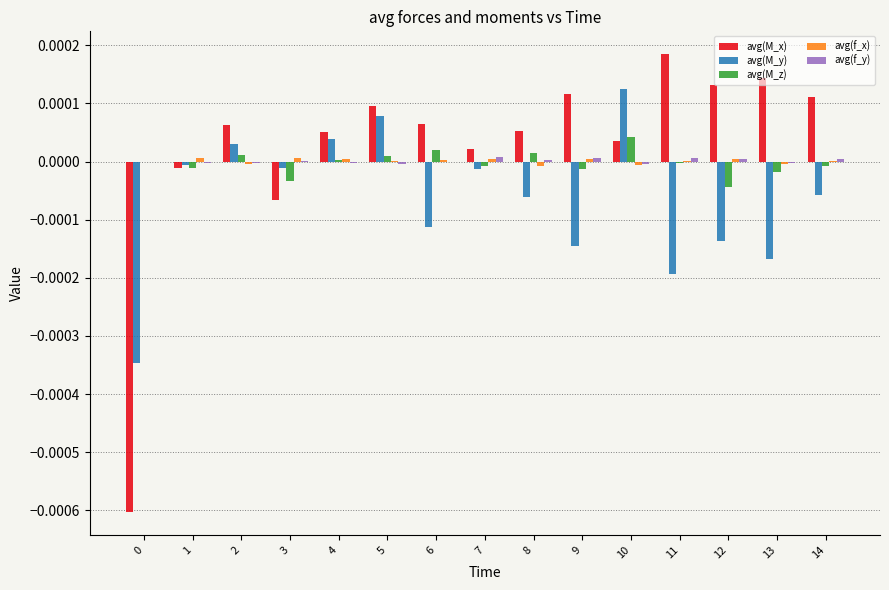

How many distinct data groups are displayed?

5